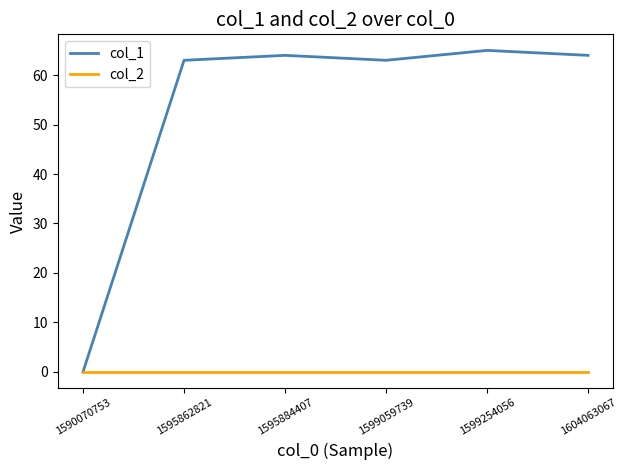

List the series in order of their overall mean, highest first.

col_1, col_2